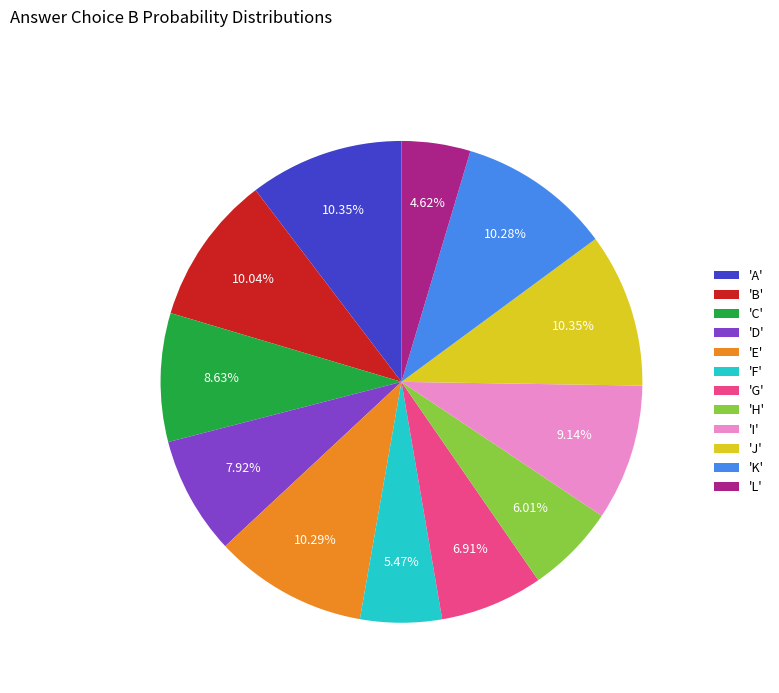

Count the number of slices in the pie.

12